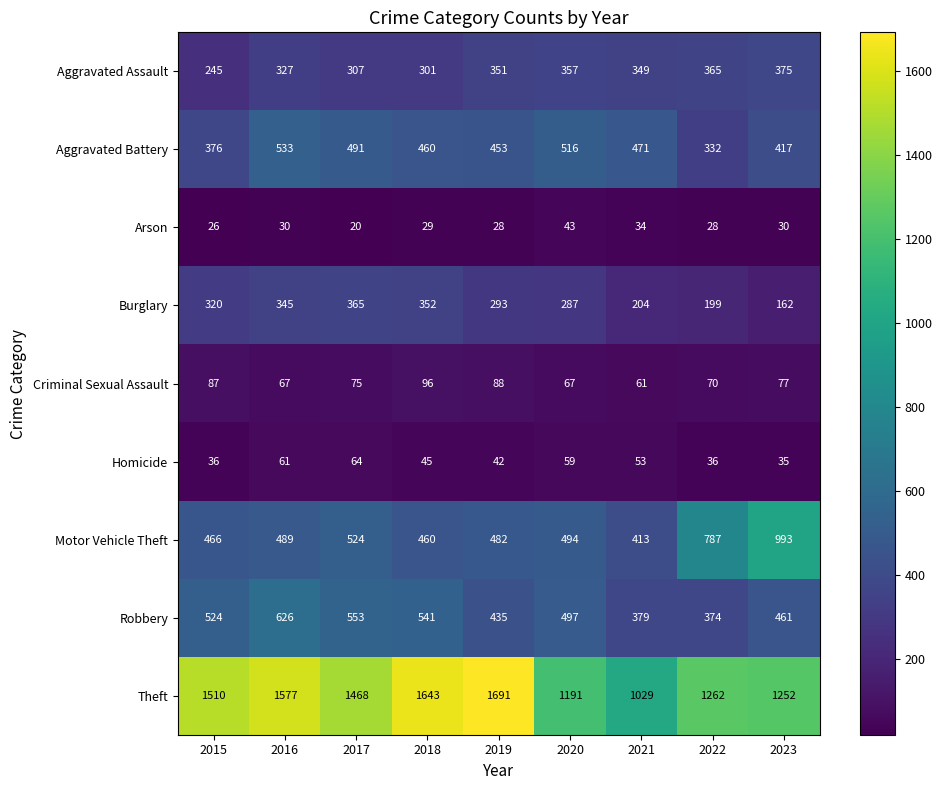

At 2021, list the series in order from largest to smallest.

Theft, Aggravated Battery, Motor Vehicle Theft, Robbery, Aggravated Assault, Burglary, Criminal Sexual Assault, Homicide, Arson